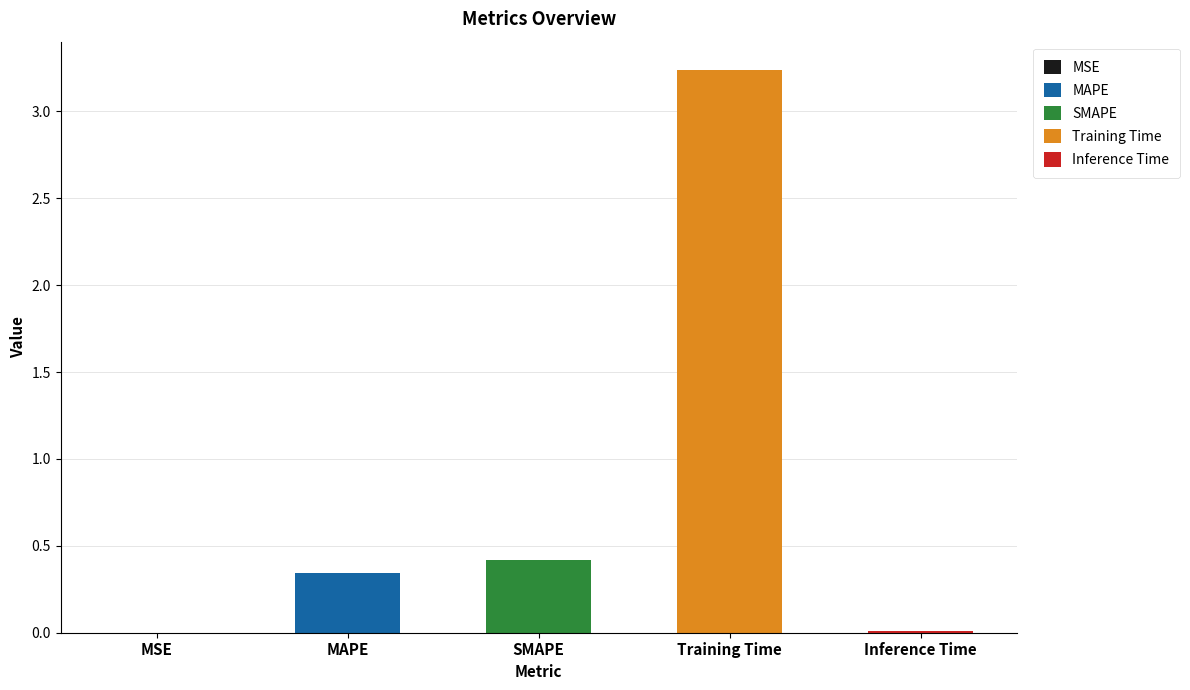

What is the label of the 3rd bar from the right?

SMAPE